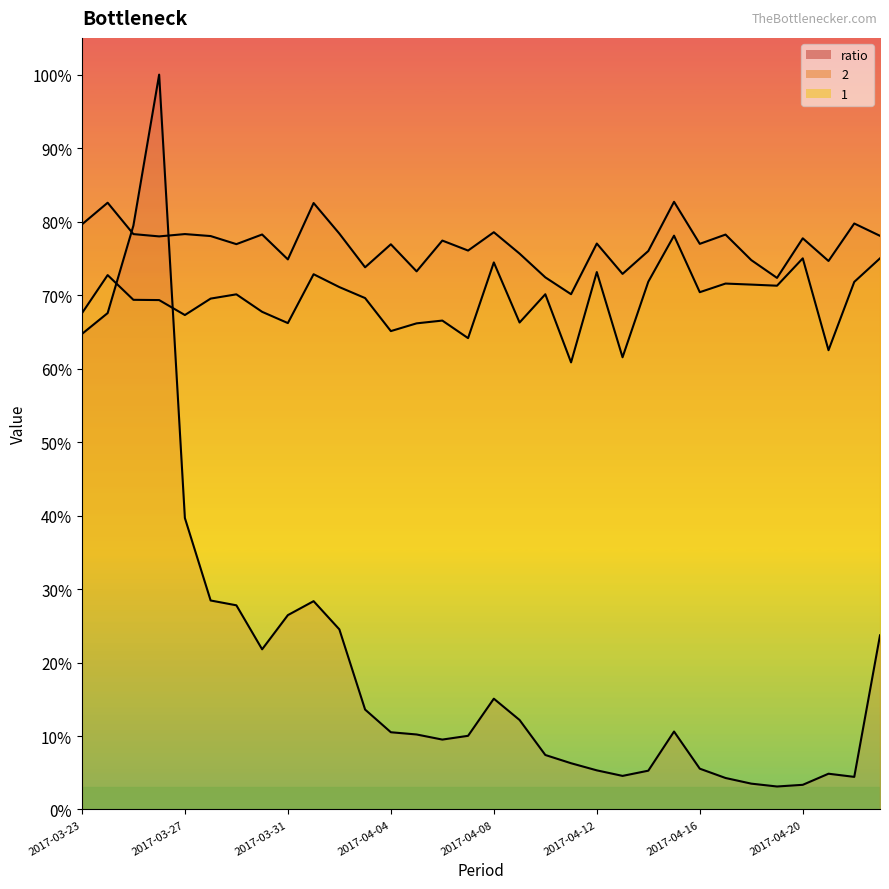

True or false: 1 and 2 intersect in this chart.

False